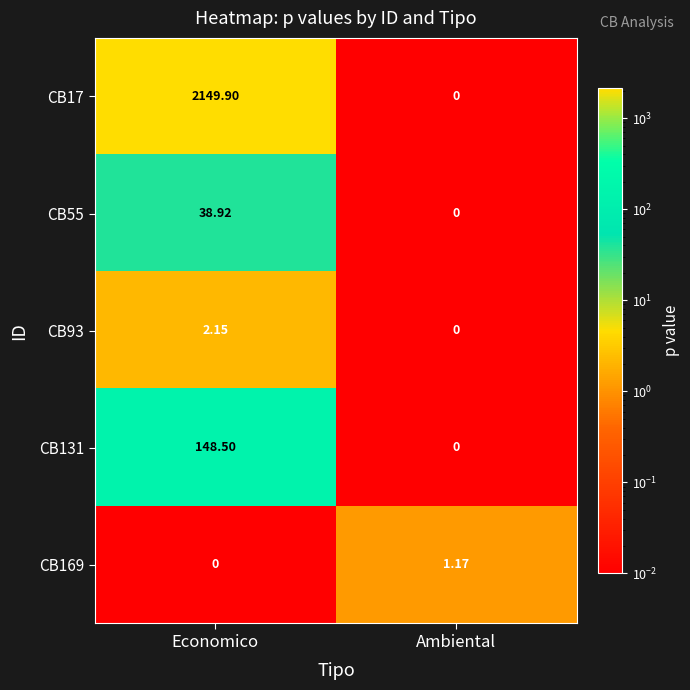

How many positive values does the CB55 series have?

1